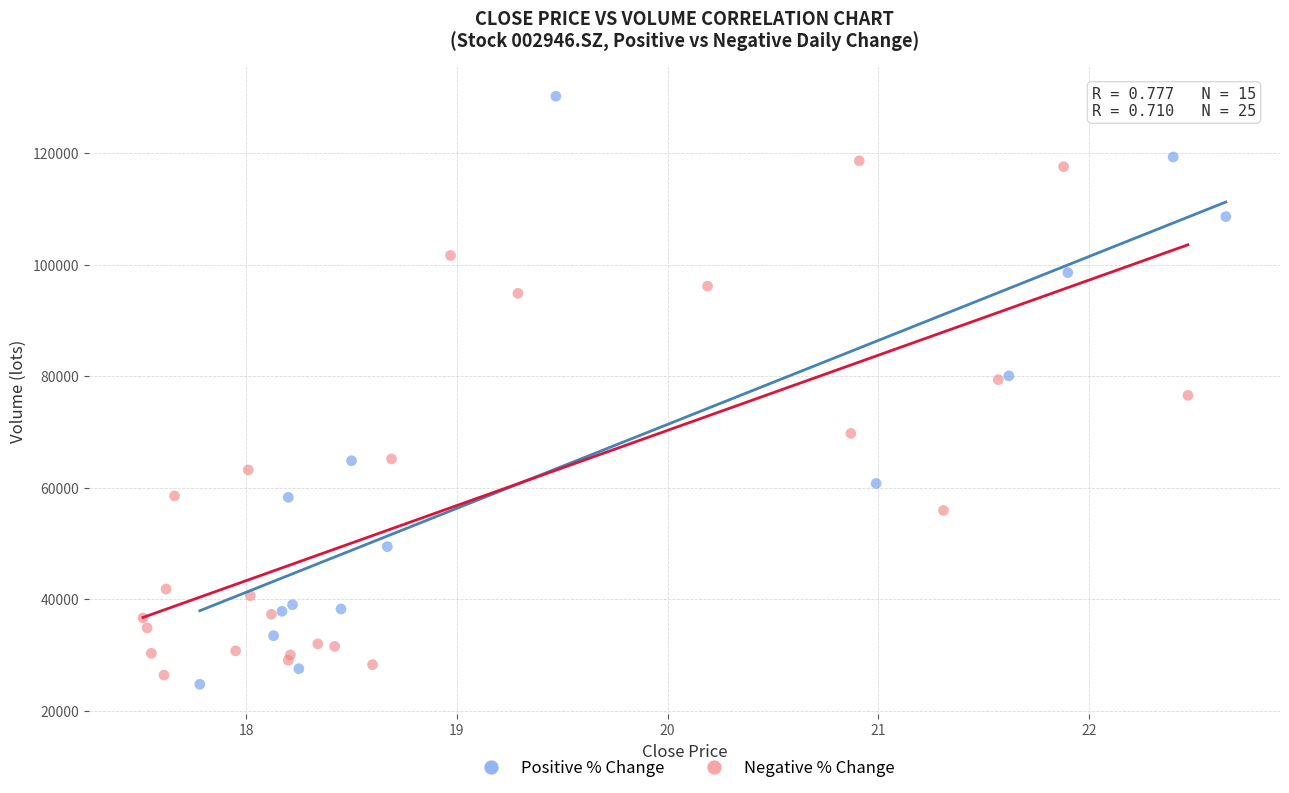

Which series reaches the maximum Y coordinate?

Positive % Change